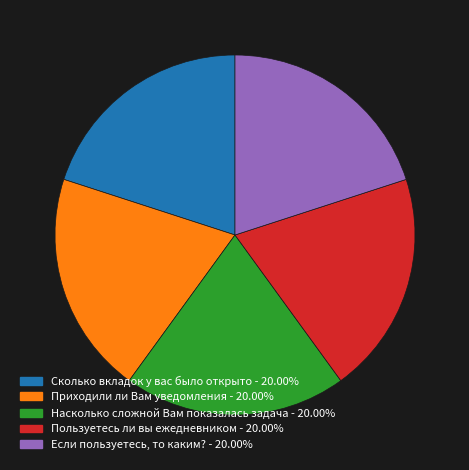

Is there a majority slice in this chart?

No